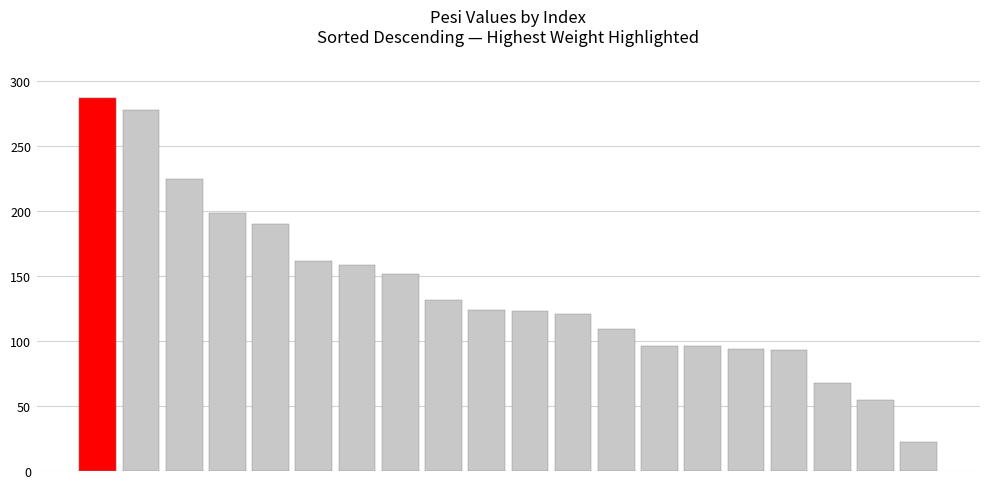

How many series are shown in this chart?

1